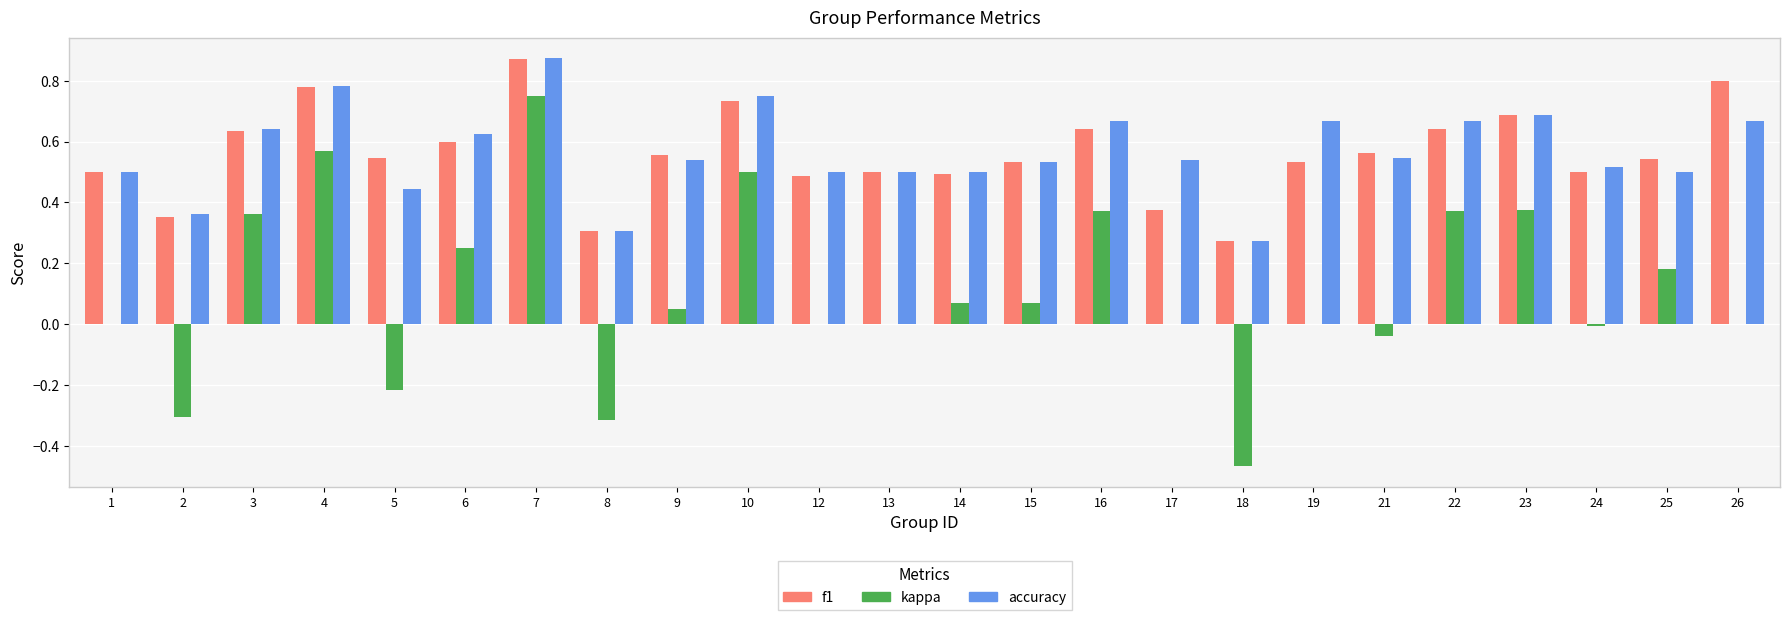

What is the sum of all kappa values?

2.6